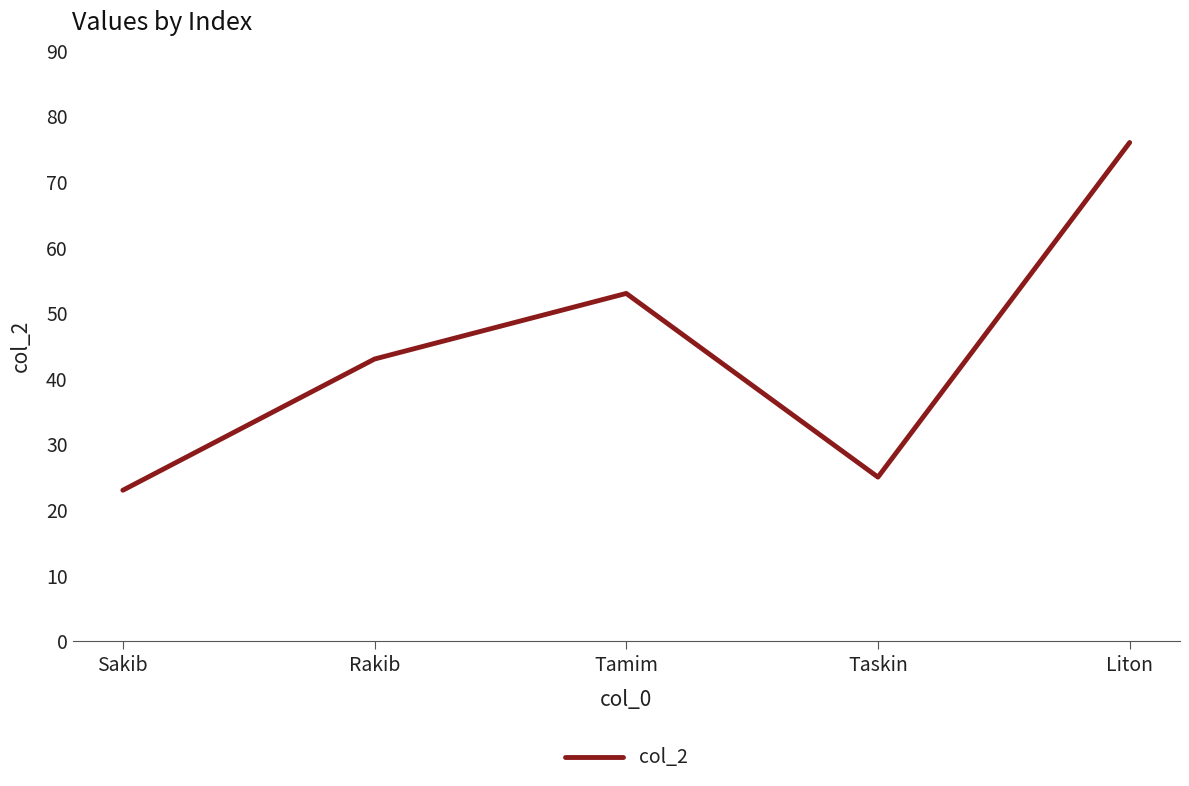

How many distinct data groups are displayed?

1